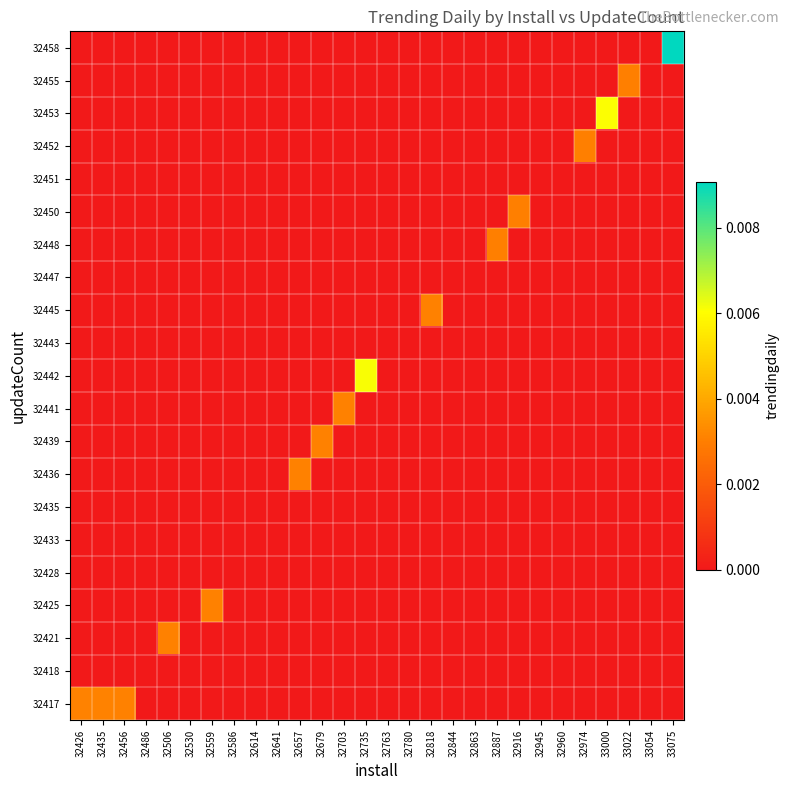

At which category is the sum across all series the highest?

33075